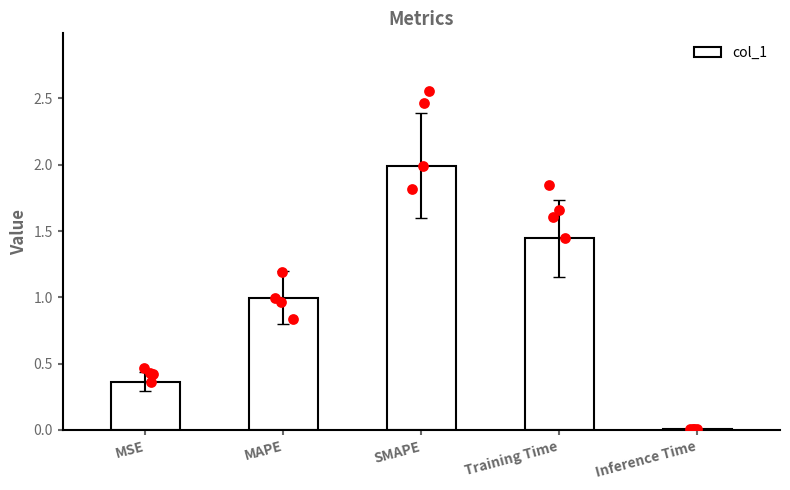

Between MAPE and MSE, which is larger?

MAPE